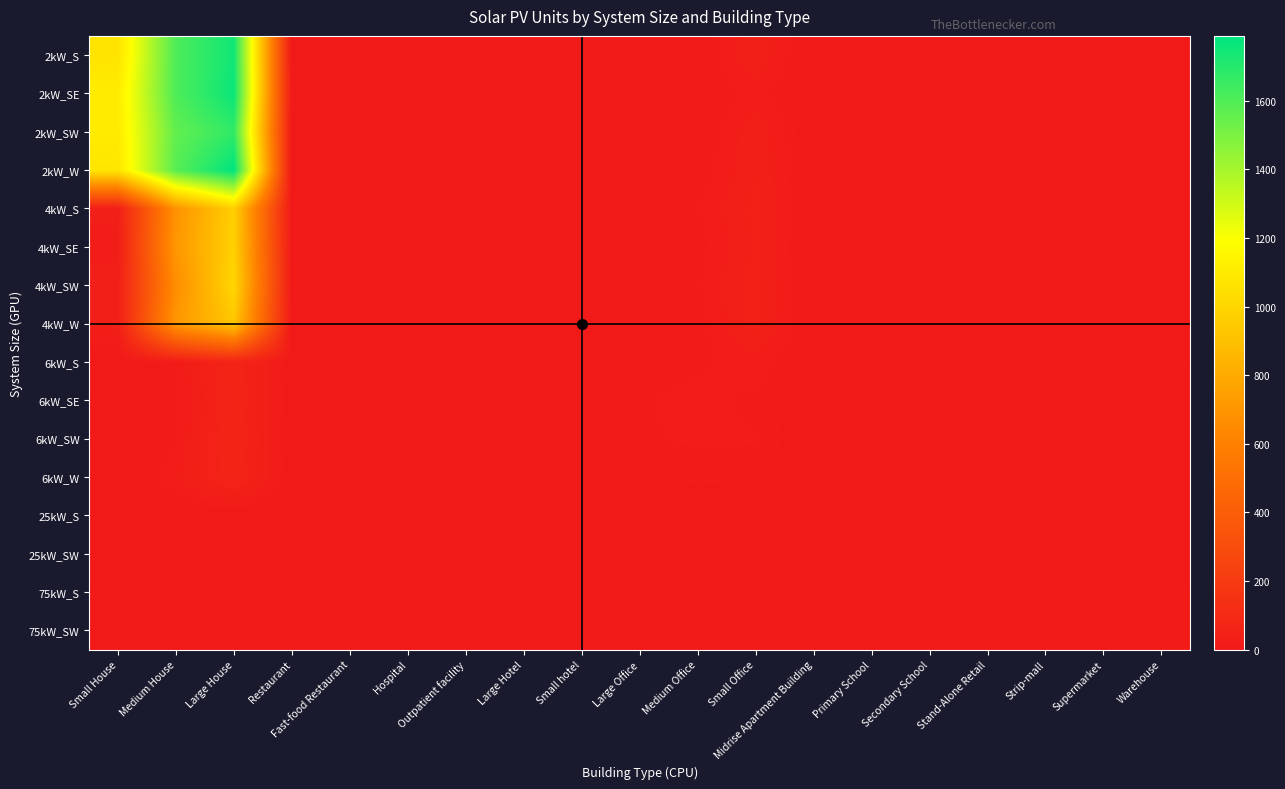

What is the greatest value displayed?

1789